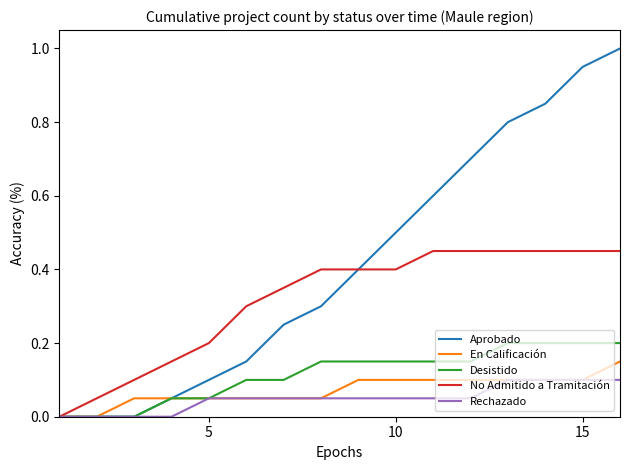

Which series has the largest range (max minus min)?

Aprobado